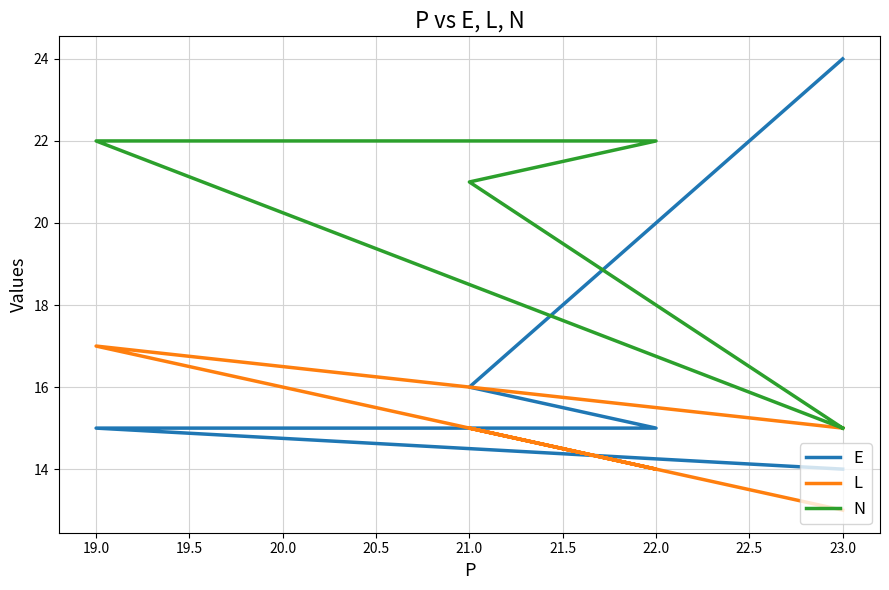

Which series has the largest total across all categories?

N